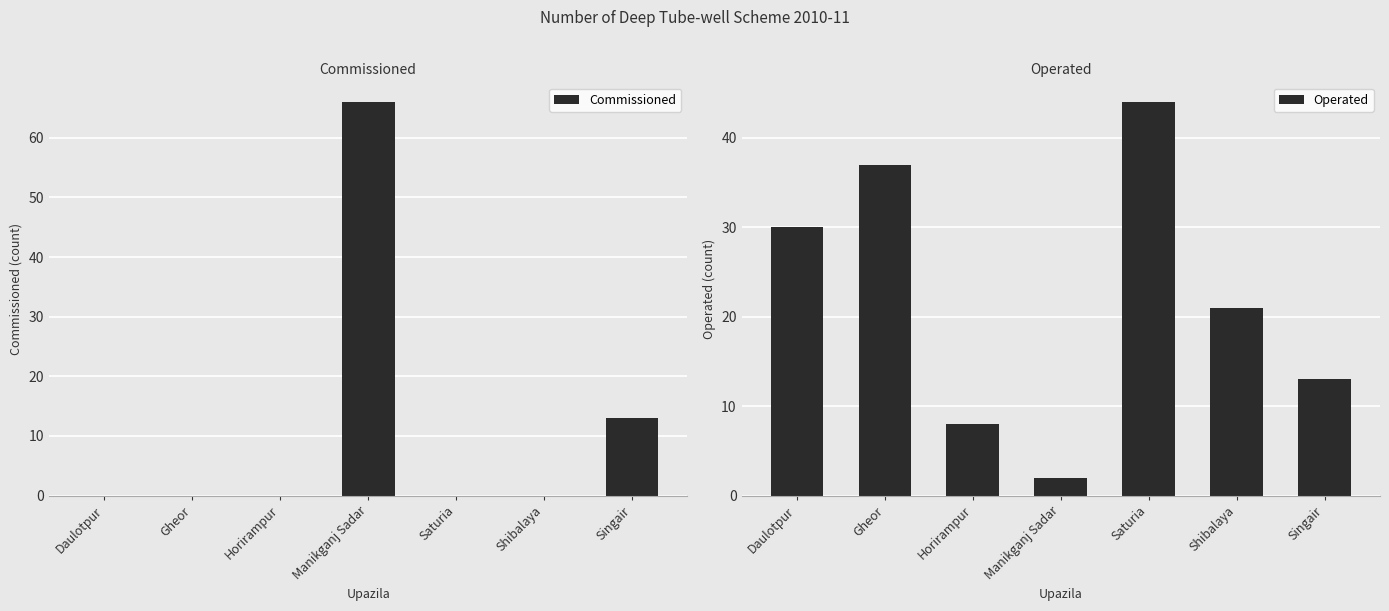

How many series are shown in this chart?

2